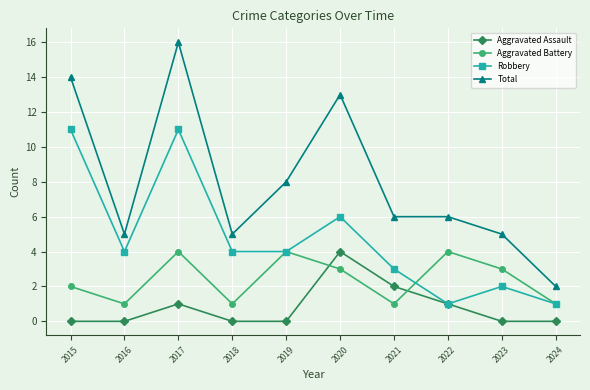

What is the maximum value shown in the chart?

16